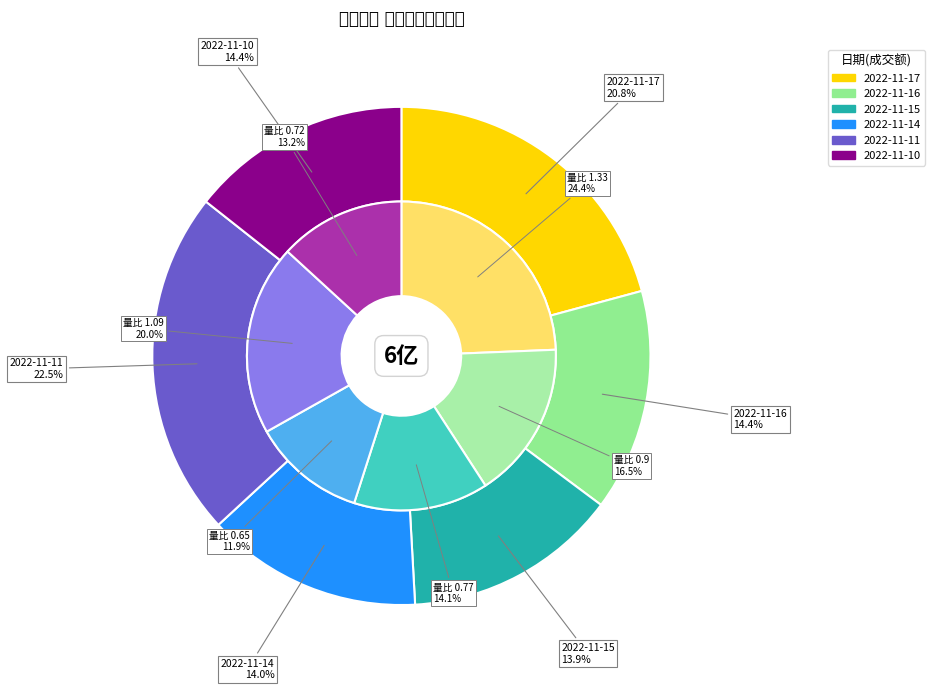

How many segments does this pie chart have?

6